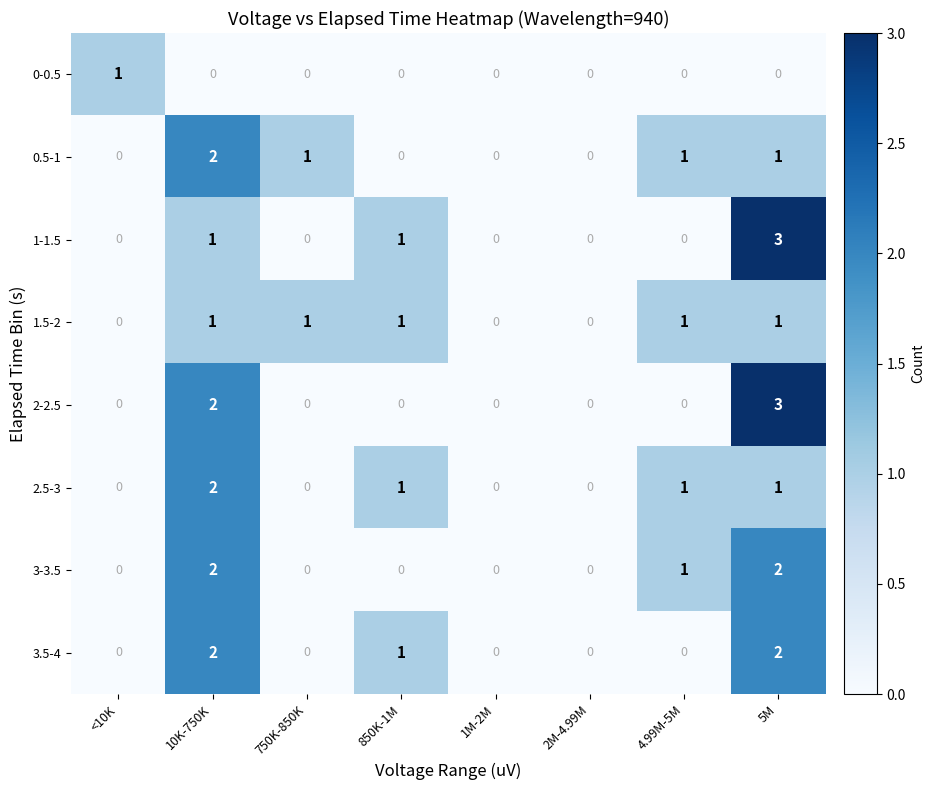

How many distinct data groups are displayed?

8